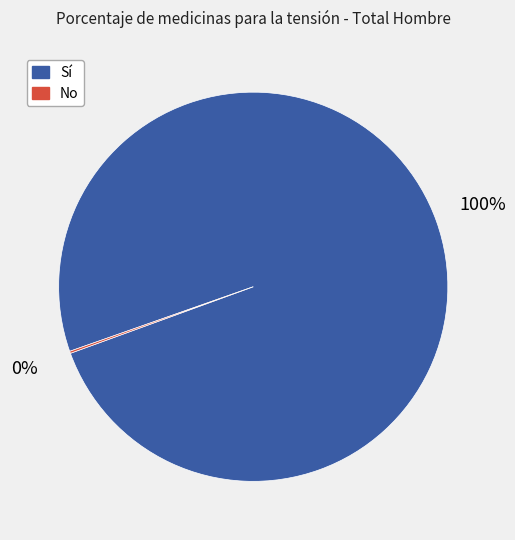

To the nearest percent, what is the difference between the largest and smallest slice percentages?

100%